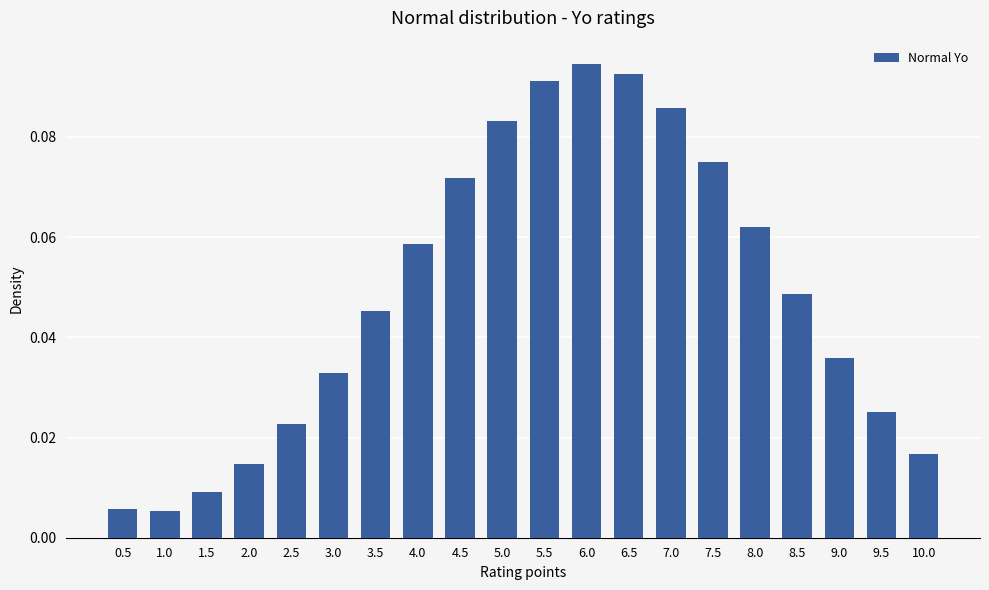

True or false: the data shows 0.0 at 4.0.

False